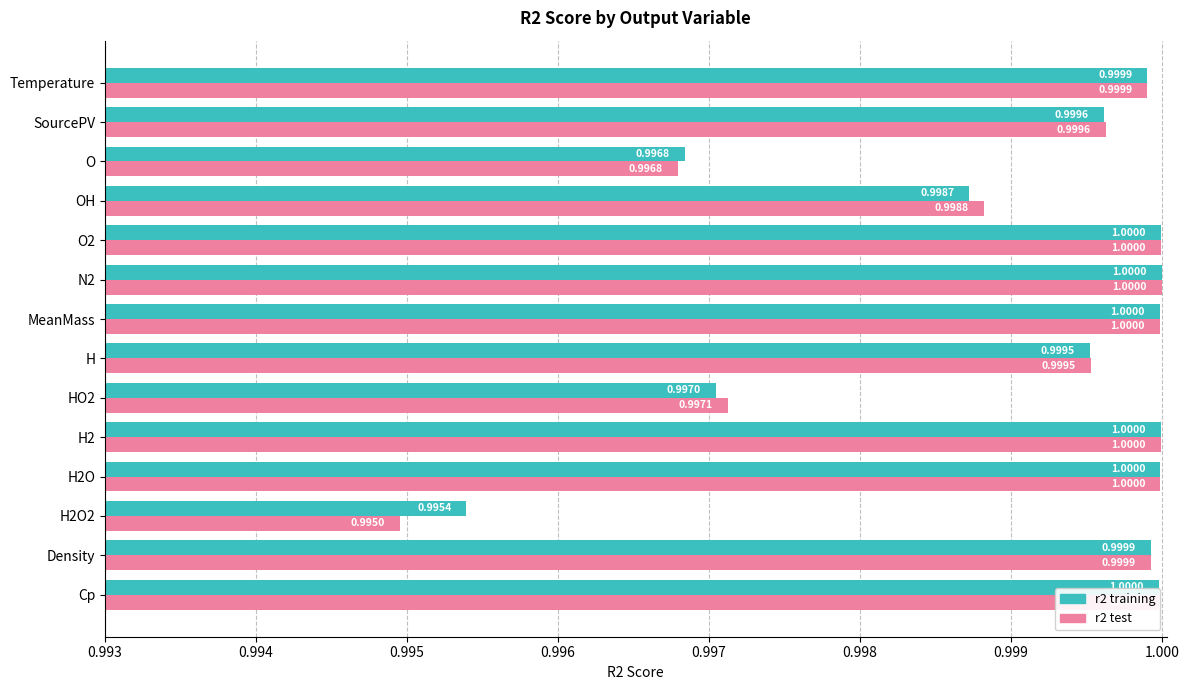

What is the sum of the r2 training values at H and Cp?

2.0